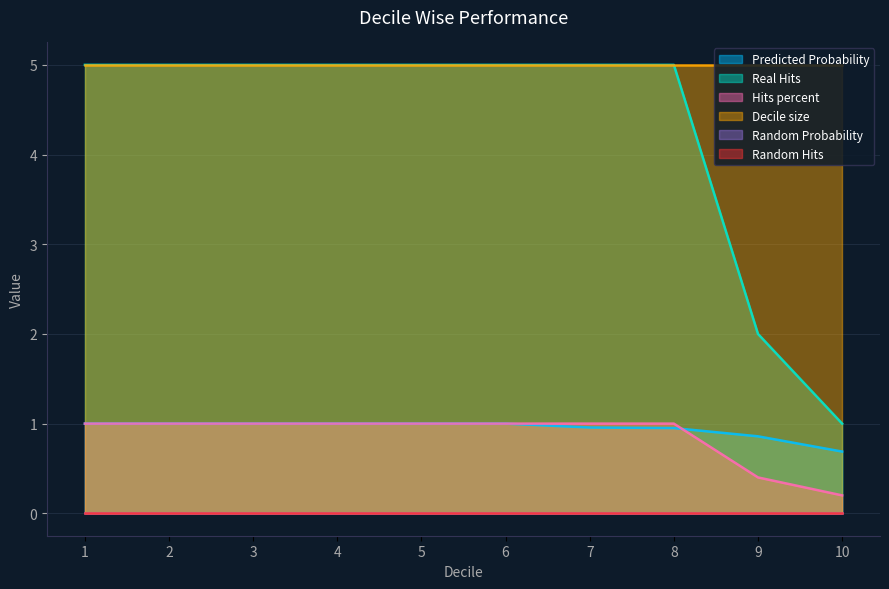

Is the value of Hits percent at 2 greater than the value of Predicted Probability at 10?

Yes